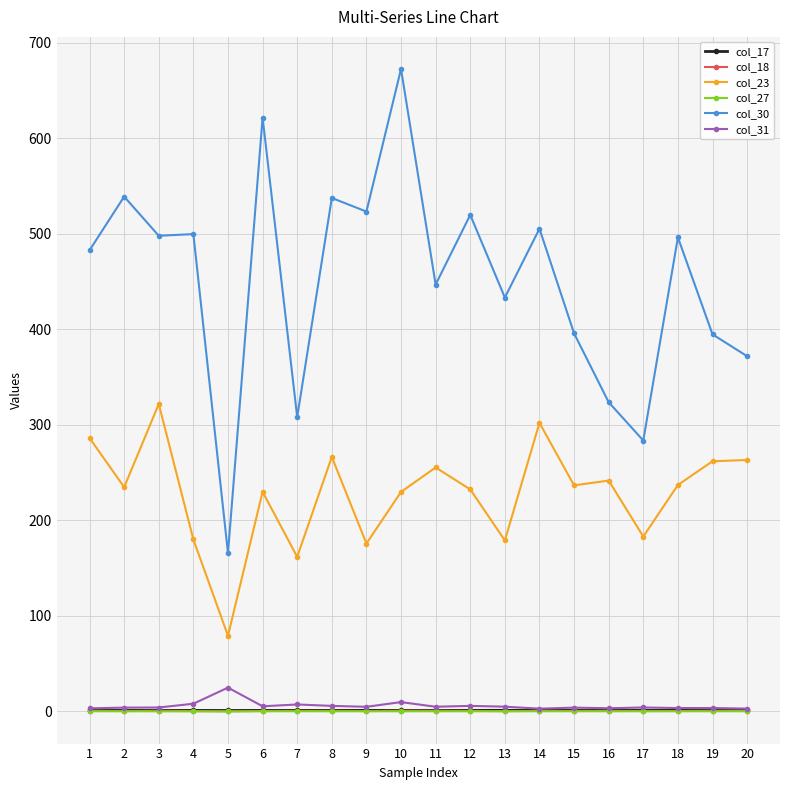

What is the sum of all col_18 values?

7.7